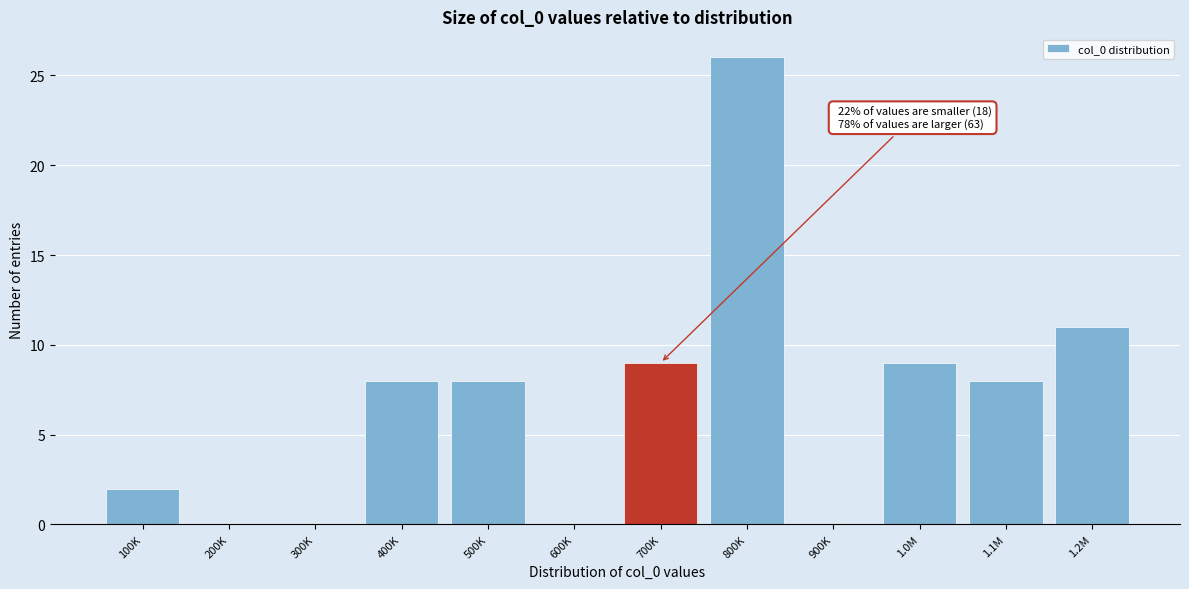

Reading left to right, transcribe all the data shown in this chart.

100K=2	200K=0	300K=0	400K=8	500K=8	600K=0	700K=9	800K=26	900K=0	1.0M=9	1.1M=8	1.2M=11